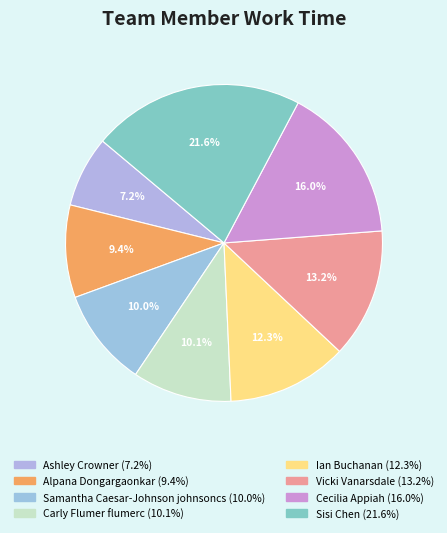

Is it true that Samantha Caesar-Johnson johnsoncs is 10% of the pie?

True